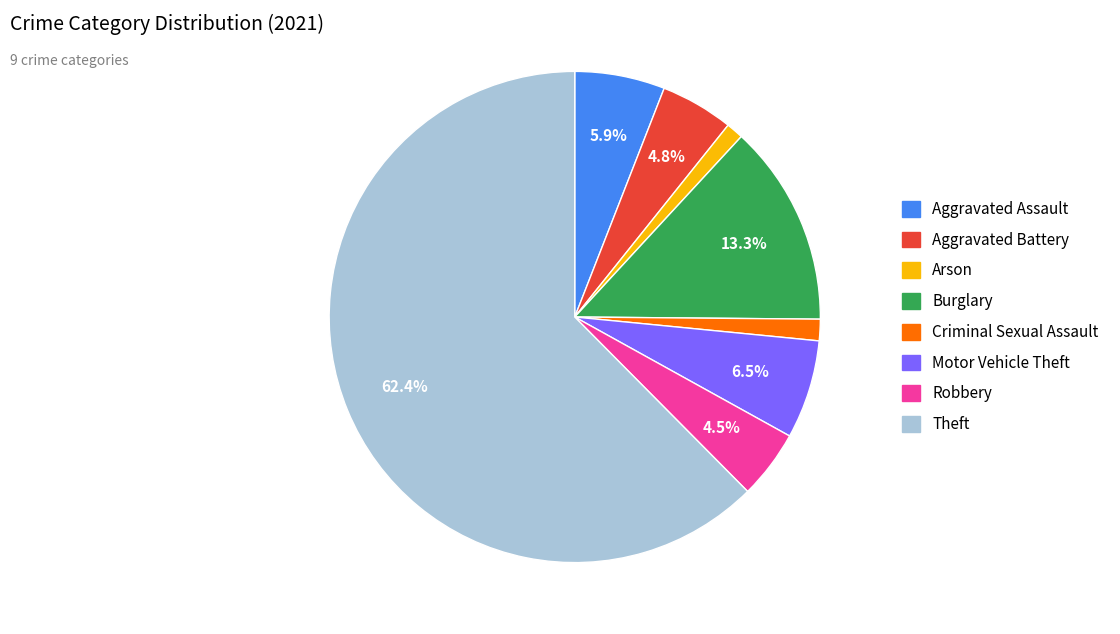

Is there any slice that represents more than half of the pie?

Yes